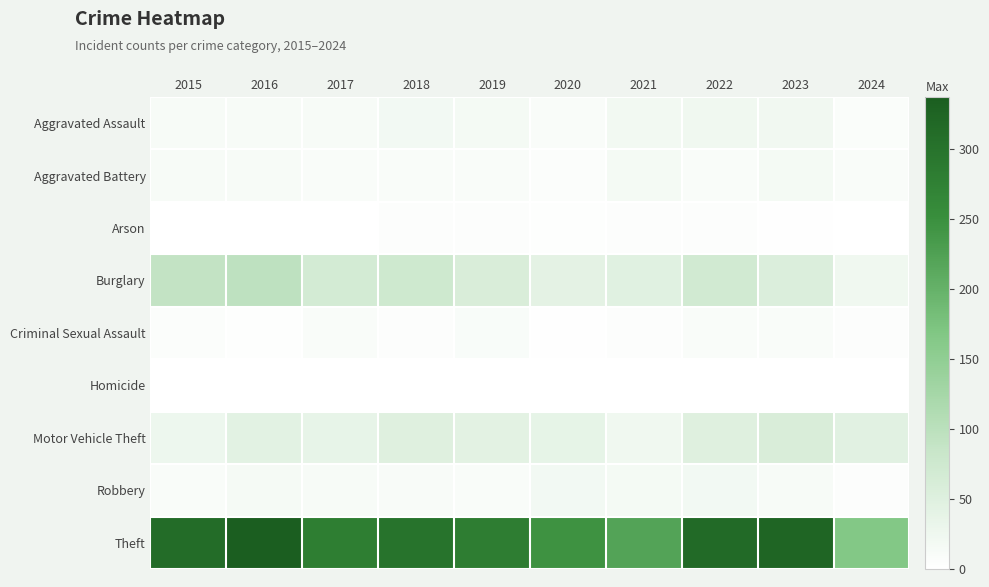

At which category is the sum across all series the highest?

2016